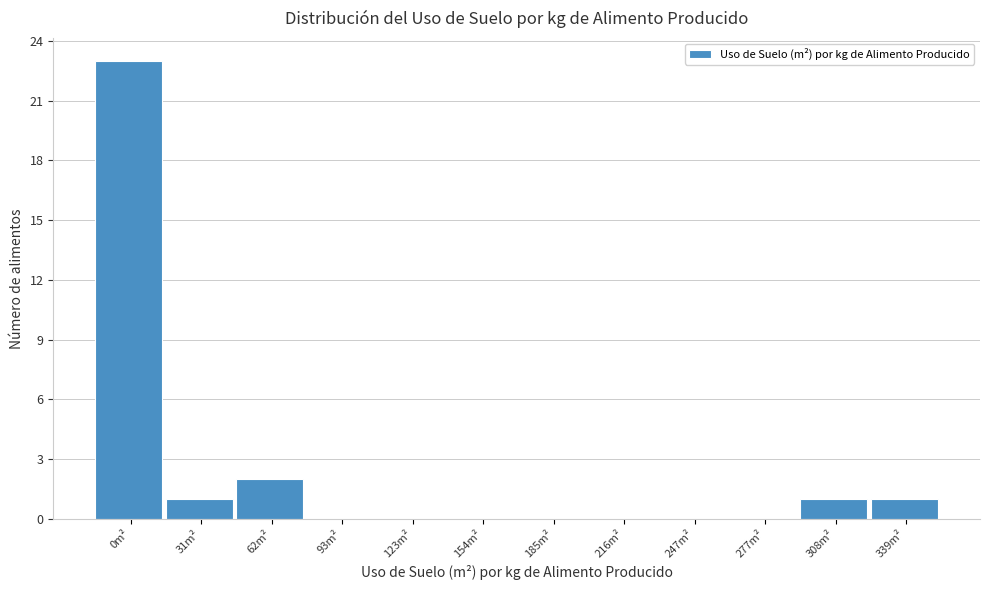

Reading right to left, list all the values displayed in this chart.

339m²=1	308m²=1	277m²=0	247m²=0	216m²=0	185m²=0	154m²=0	123m²=0	93m²=0	62m²=2	31m²=1	0m²=23